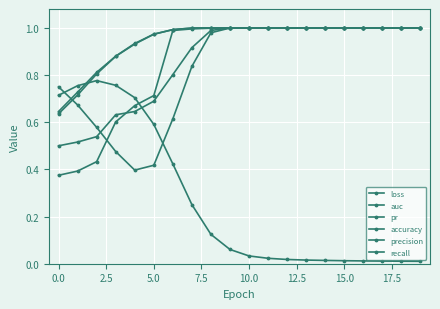

How many data points does each series have?

20